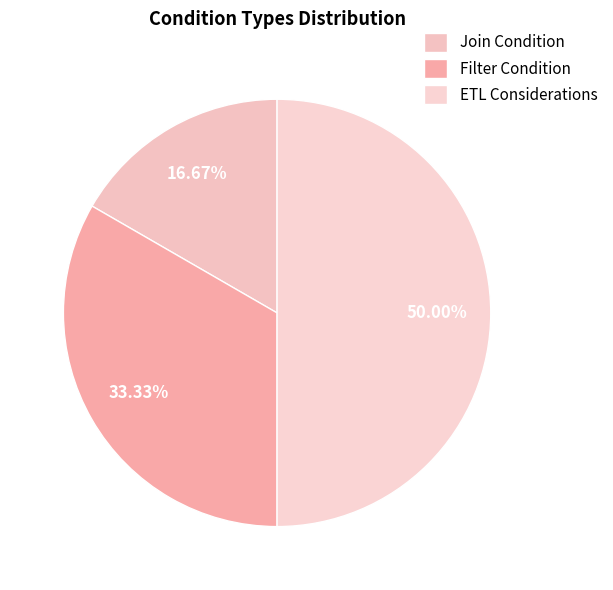

Is it true that Join Condition is 17% of the pie?

True